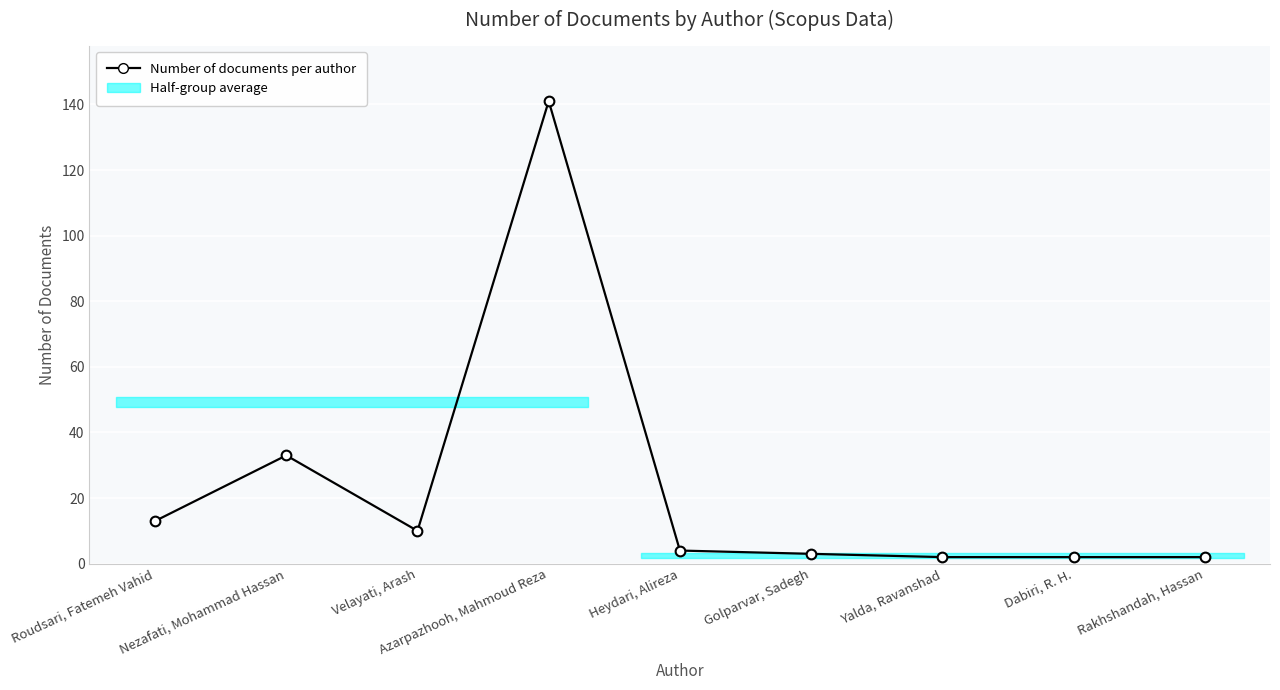

How many points are higher than both their immediate neighbors (excluding endpoints)?

2